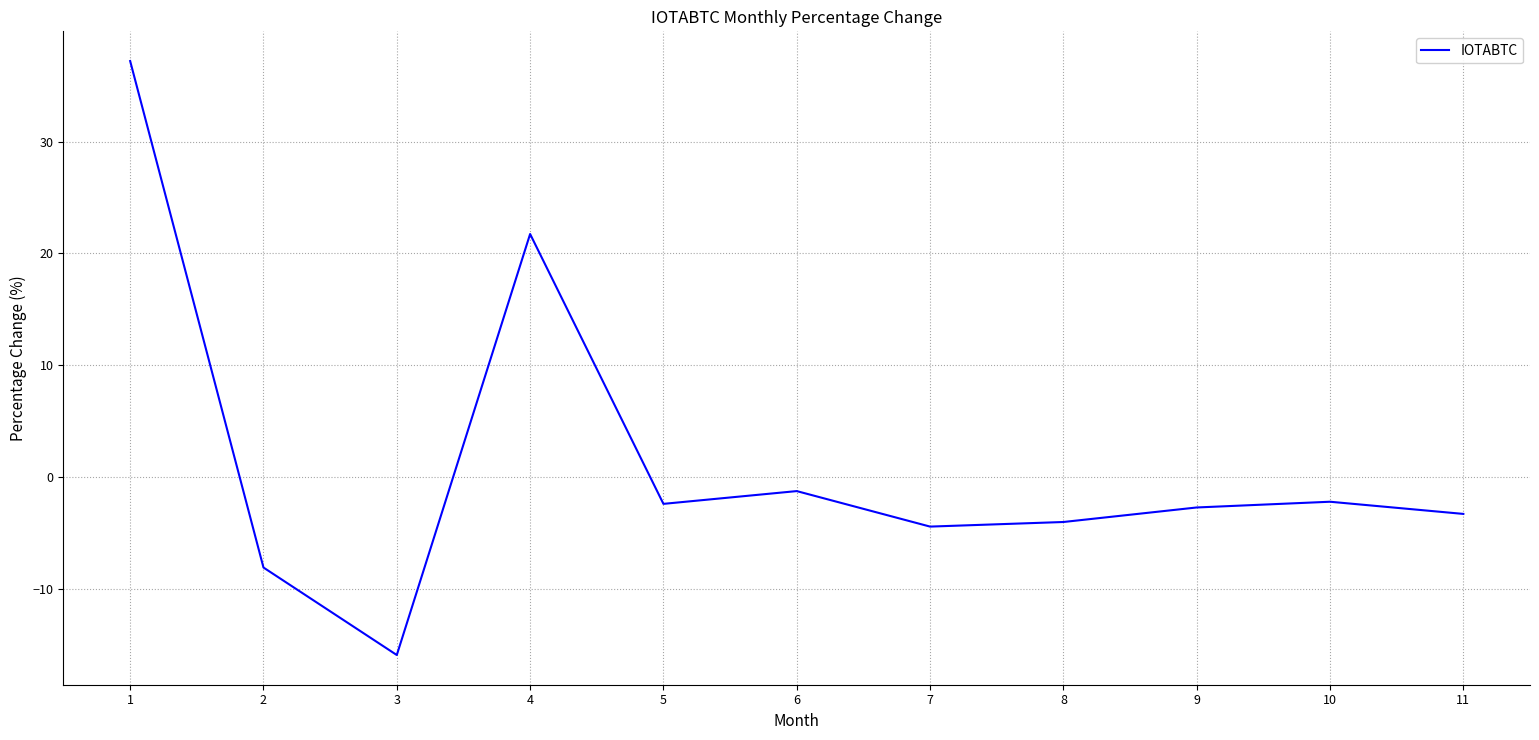

Between 2 and 8, which is larger?

8